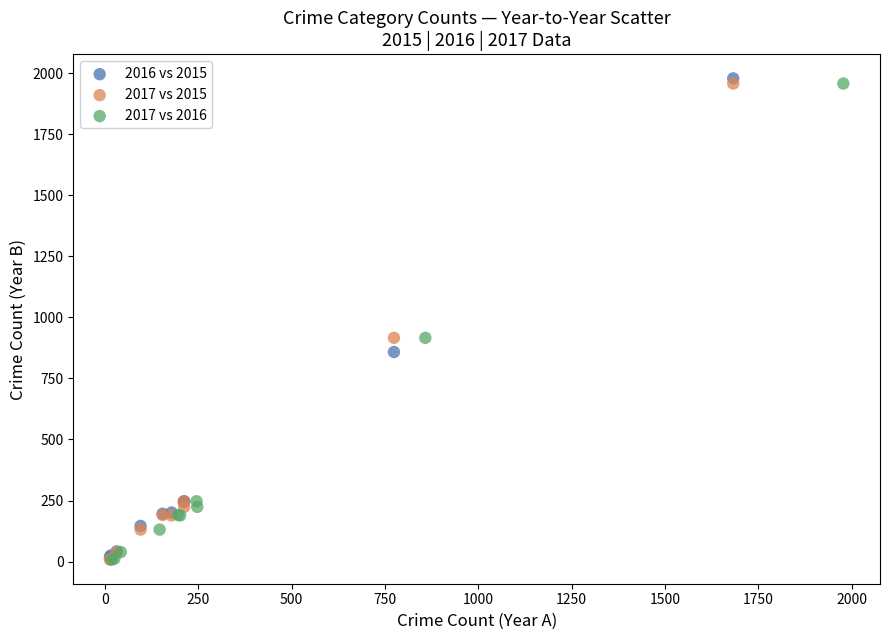

Which series has the widest spread of Y values?

2016 vs 2015